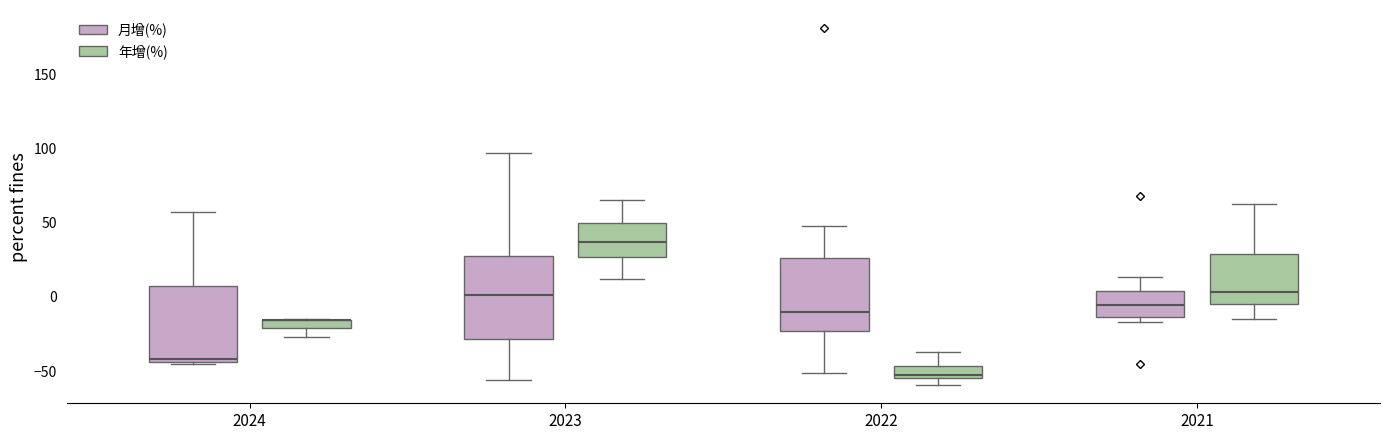

Where is the lower edge of the box for 2021 (年增(%)) on the y-axis? The values are not printed on the chart, so give them approximately, as read against the axis.

-5